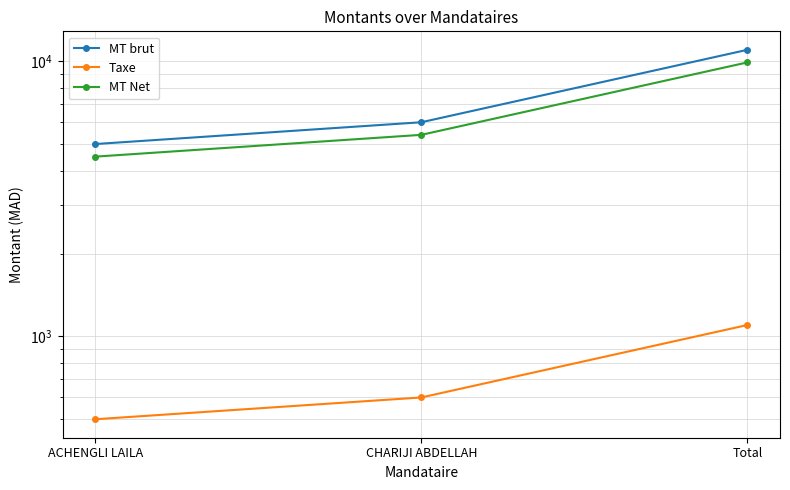

What position from the right is CHARIJI ABDELLAH?

2